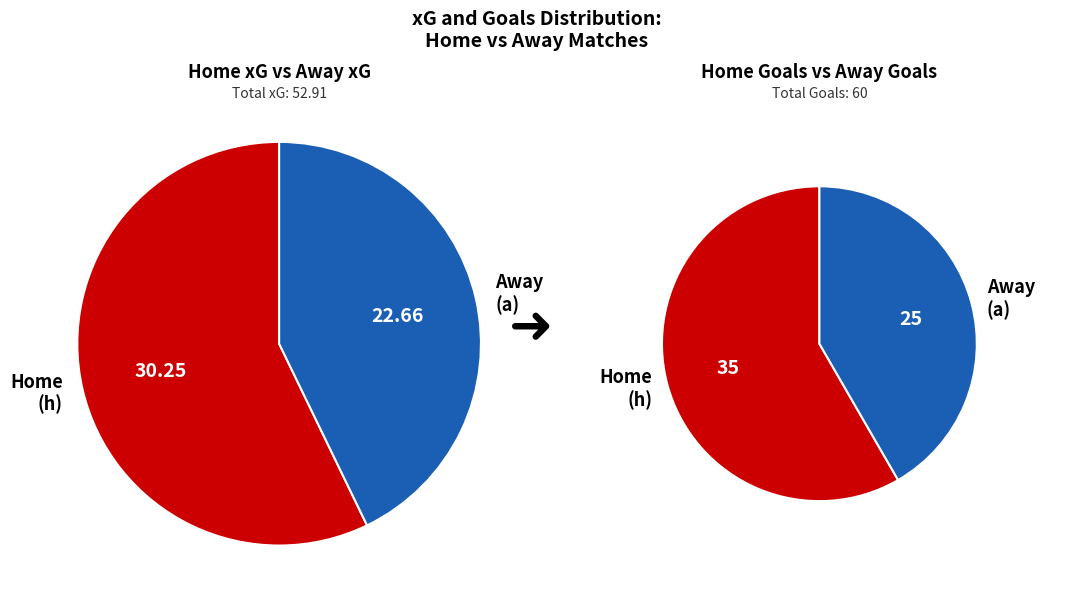

Do 2 and 15 together represent more than half of the pie?

No